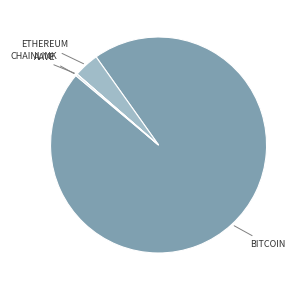

Is there any slice that represents more than half of the pie?

Yes